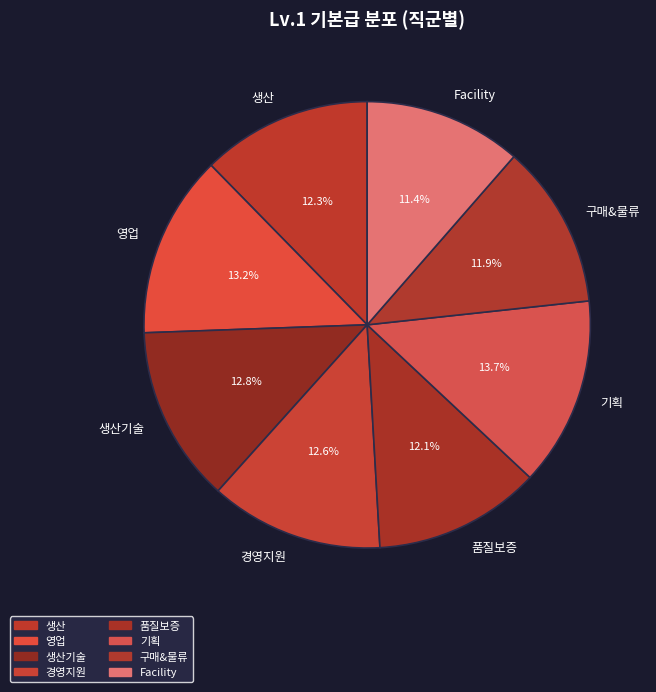

Is it true that 경영지원 is 27% of the pie?

False